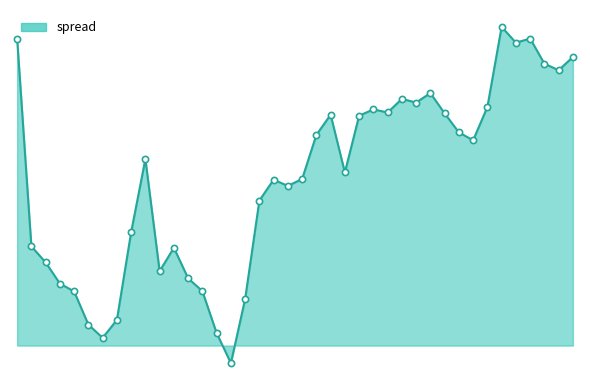

Is this an area chart (filled region under the line)?

Yes